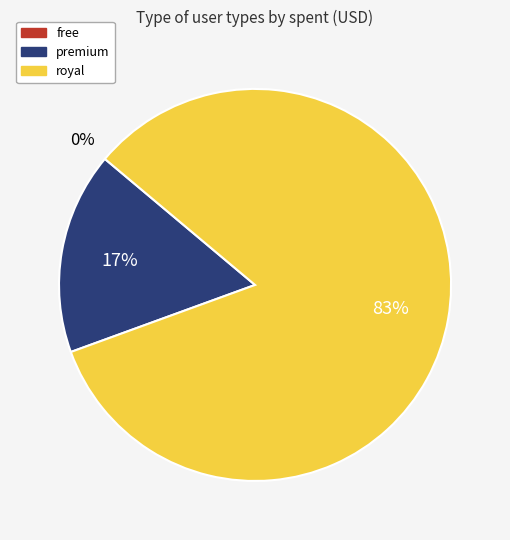

To the nearest percent, what is the average slice percentage?

33%